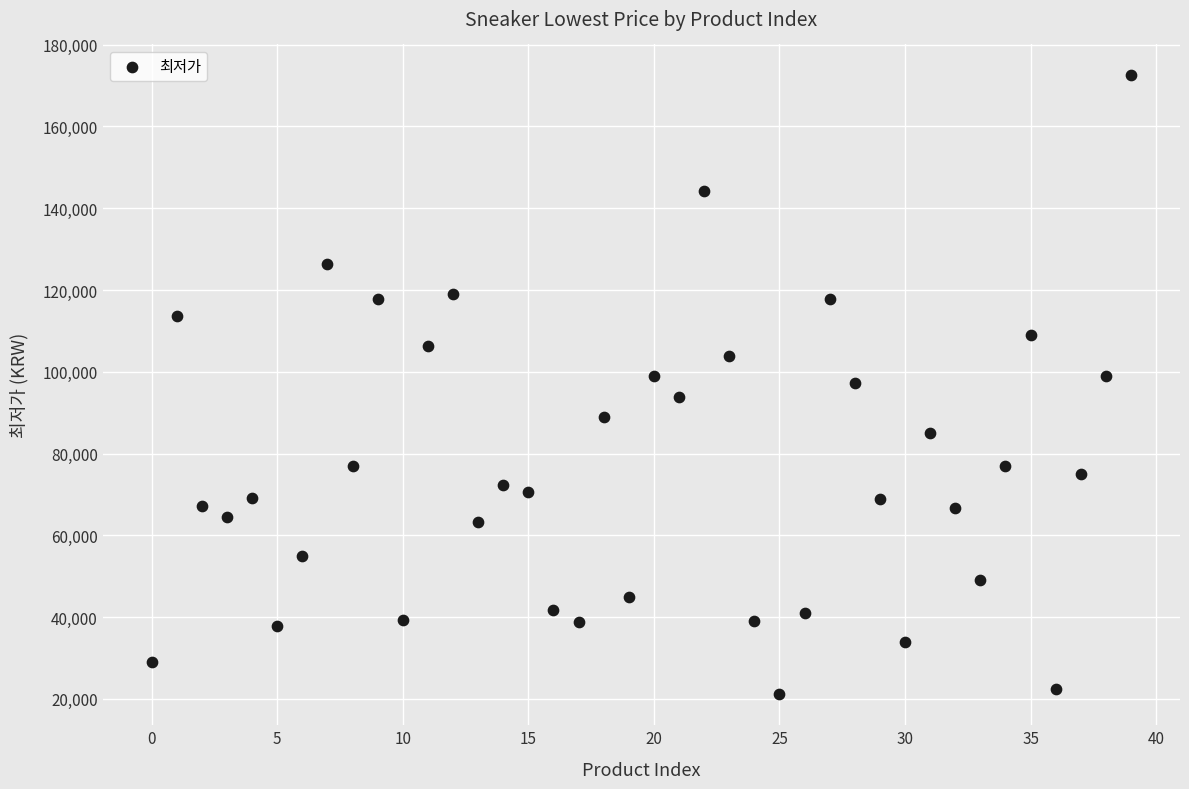

What is the range of Y values (max minus min)?

151400